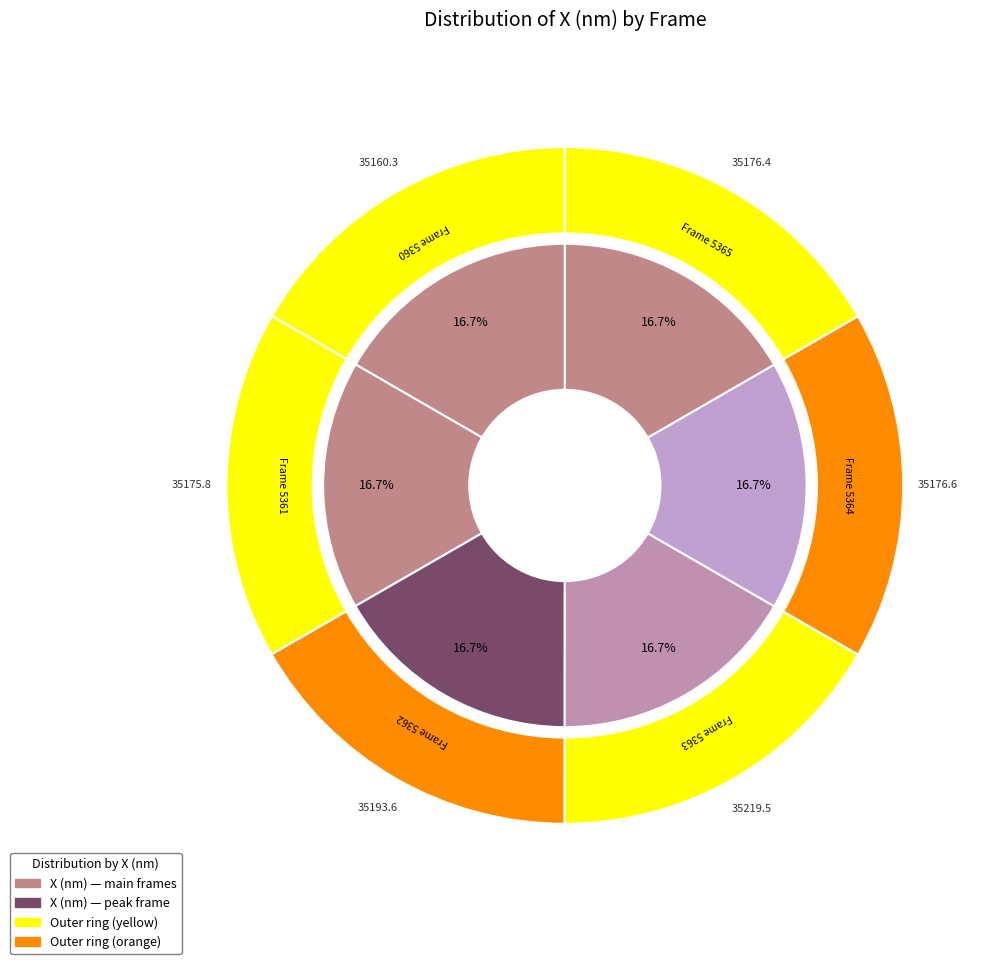

How many segments does this pie chart have?

6